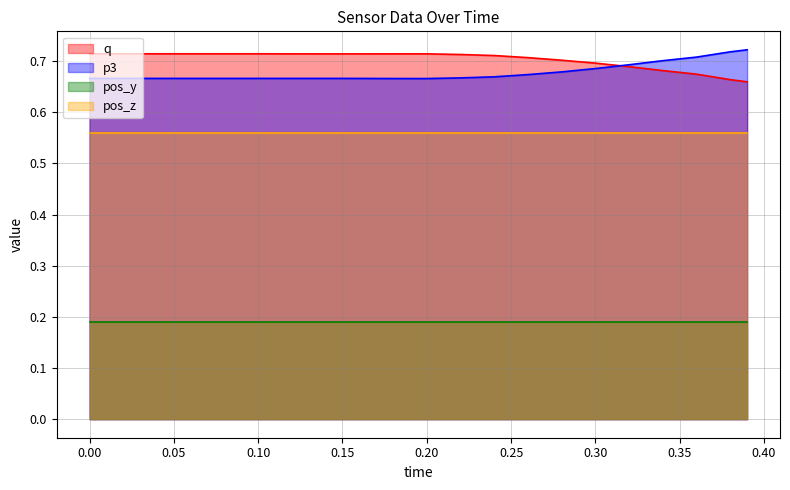

True or false: pos_z and pos_y intersect in this chart.

False